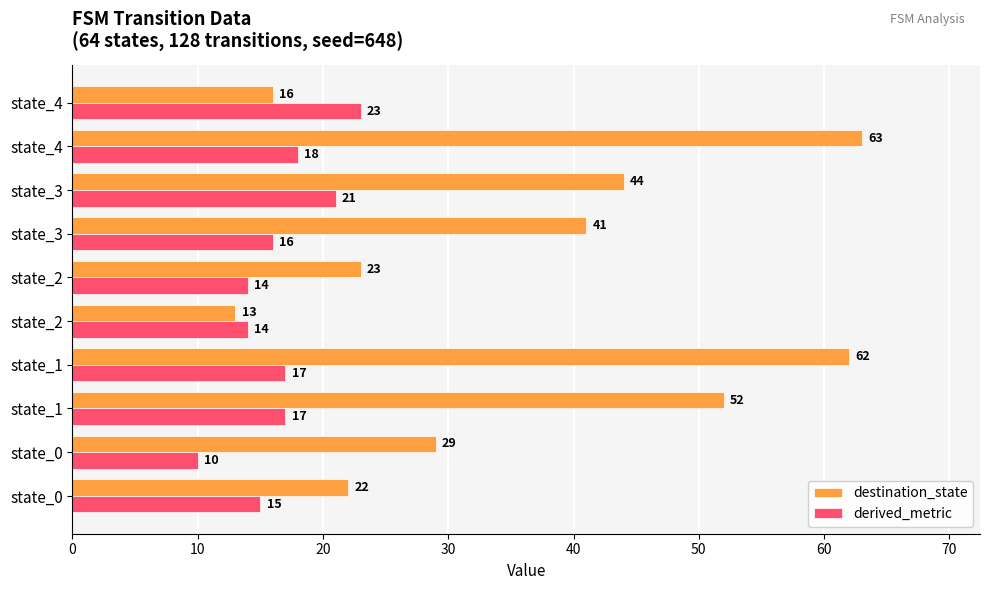

Which series has the widest spread of values?

destination_state